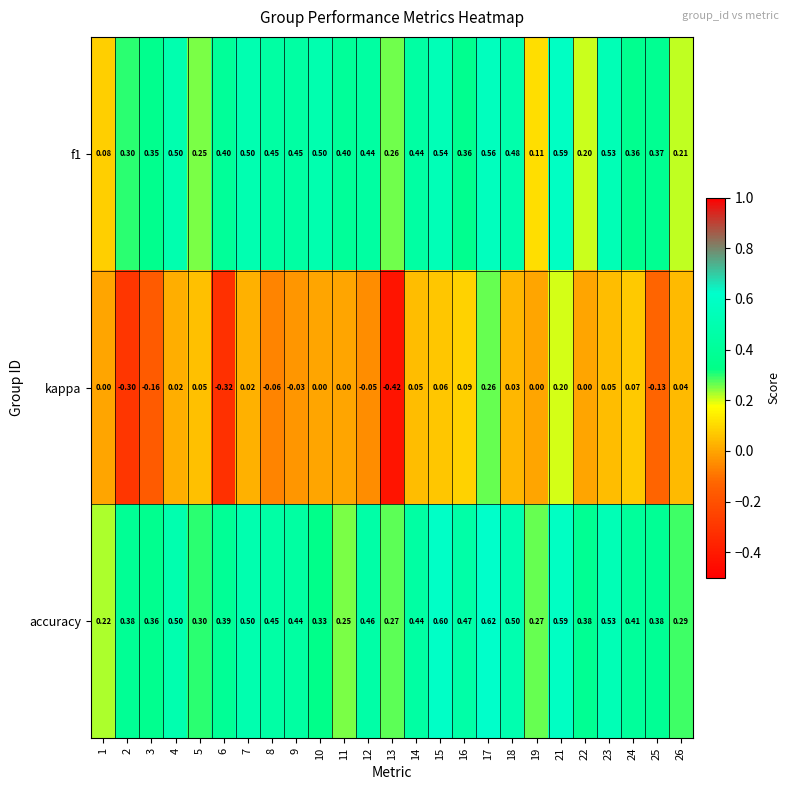

Is the value of accuracy at 10 greater than the value of f1 at 6?

No